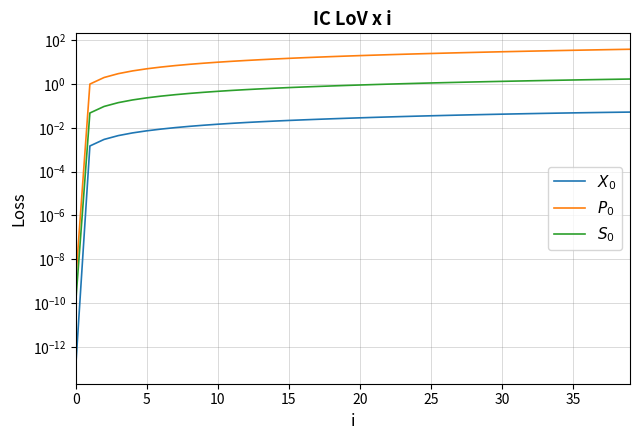

Reading left to right, list all the values displayed in this chart.

$X_0$: 0.0	0.0	0.0	0.0	0.0	0.0	0.0	0.0	0.0	0.0	0.0	0.0	0.0	0.0	0.0	0.0	0.0	0.0	0.0	0.0	0.0	0.0	0.0	0.0	0.0	0.0	0.0	0.0	0.0	0.0	0.0	0.0	0.0	0.0	0.0	0.0	0.0	0.1	0.1	0.1
$P_0$: 0.0	1.0	2.0	3.0	4.0	5.0	6.0	7.0	8.0	9.0	10.0	11.0	12.0	13.0	14.0	15.0	16.0	17.0	18.0	19.0	20.0	21.0	22.0	23.0	24.0	25.0	26.0	27.0	28.0	29.0	30.0	31.0	32.0	33.0	34.0	35.0	36.0	37.0	38.0	39.0
$S_0$: 0.0	0.0	0.1	0.1	0.2	0.2	0.3	0.3	0.4	0.4	0.5	0.5	0.6	0.6	0.6	0.7	0.7	0.8	0.8	0.9	0.9	1.0	1.0	1.0	1.1	1.1	1.2	1.2	1.3	1.3	1.3	1.4	1.4	1.5	1.5	1.5	1.6	1.6	1.7	1.7